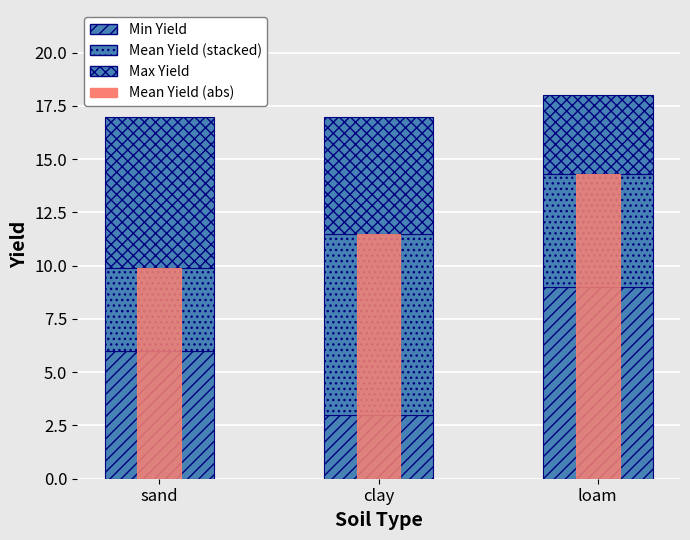

What is the label of the 1st bar from the right?

loam